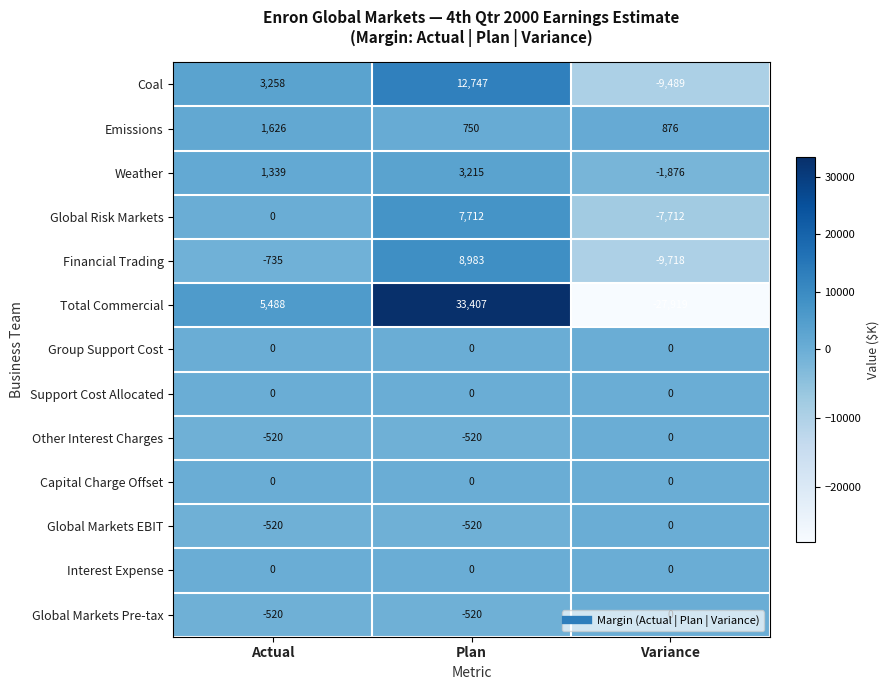

Which series has the widest spread of values?

Total Commercial